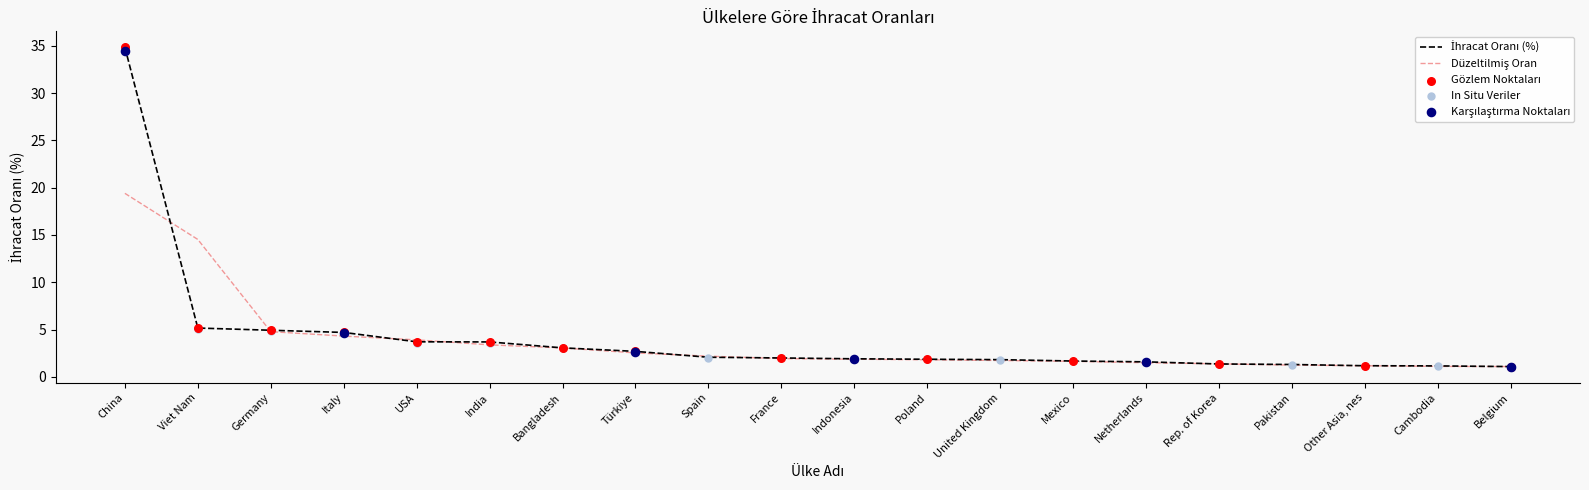

What is the change in value from Viet Nam to United Kingdom?

-3.3